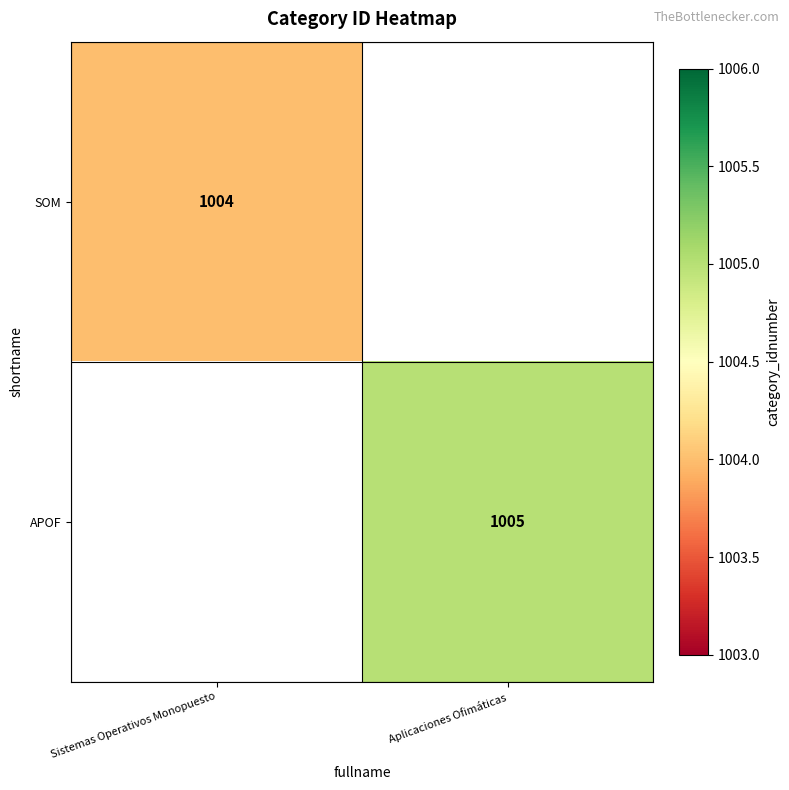

True or false: APOF has a value of 1005 at Aplicaciones Ofimáticas.

True